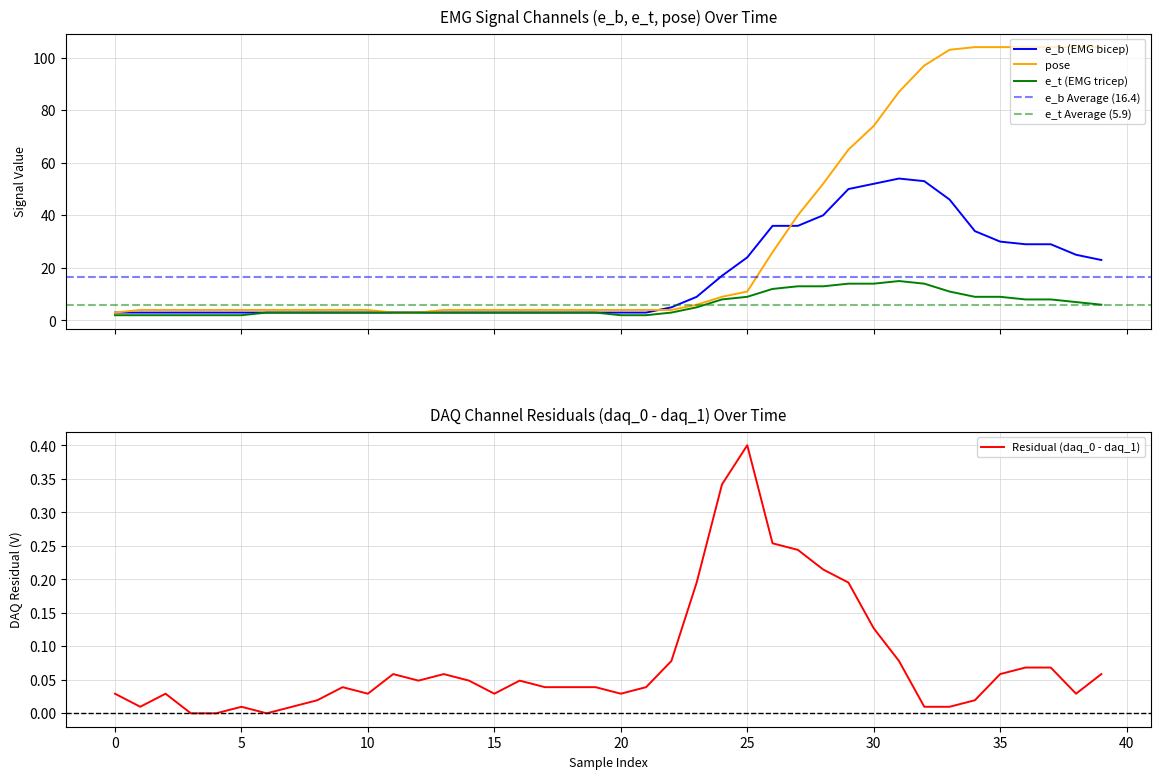

Count the number of categories in the chart.

40